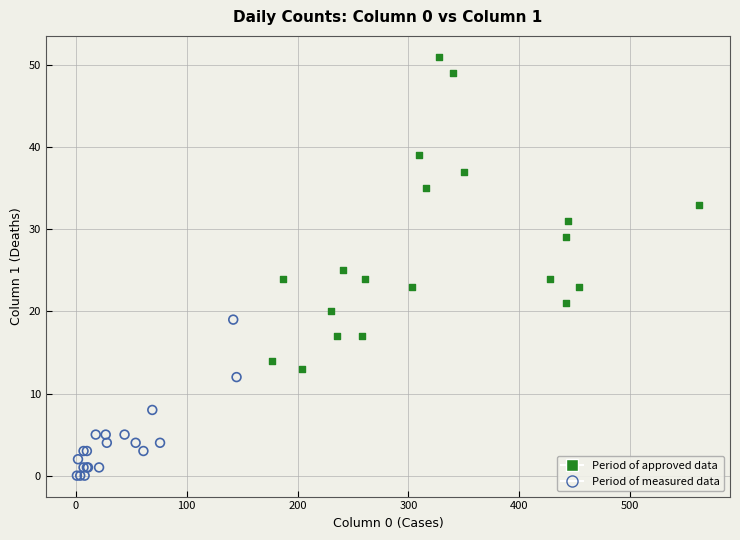

What are all the series names shown in the legend?

Period of approved data, Period of measured data